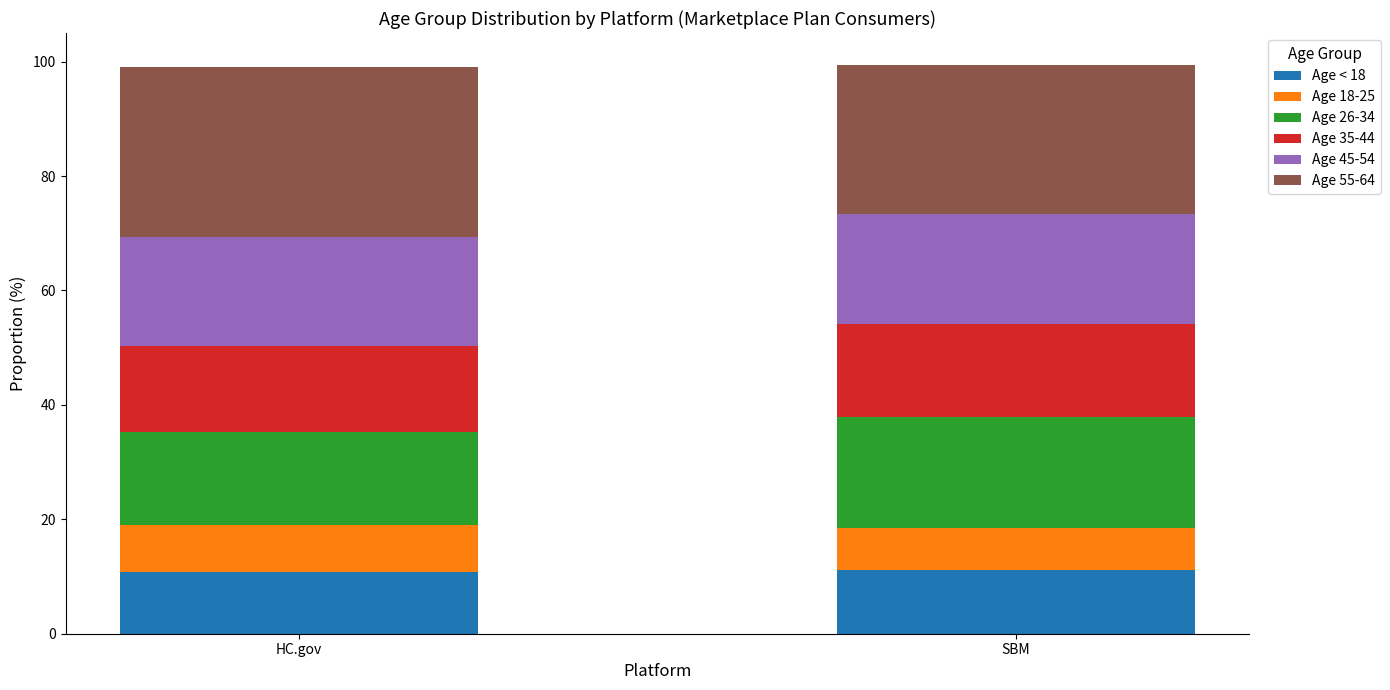

What is the minimum value for Age < 18?

10.7